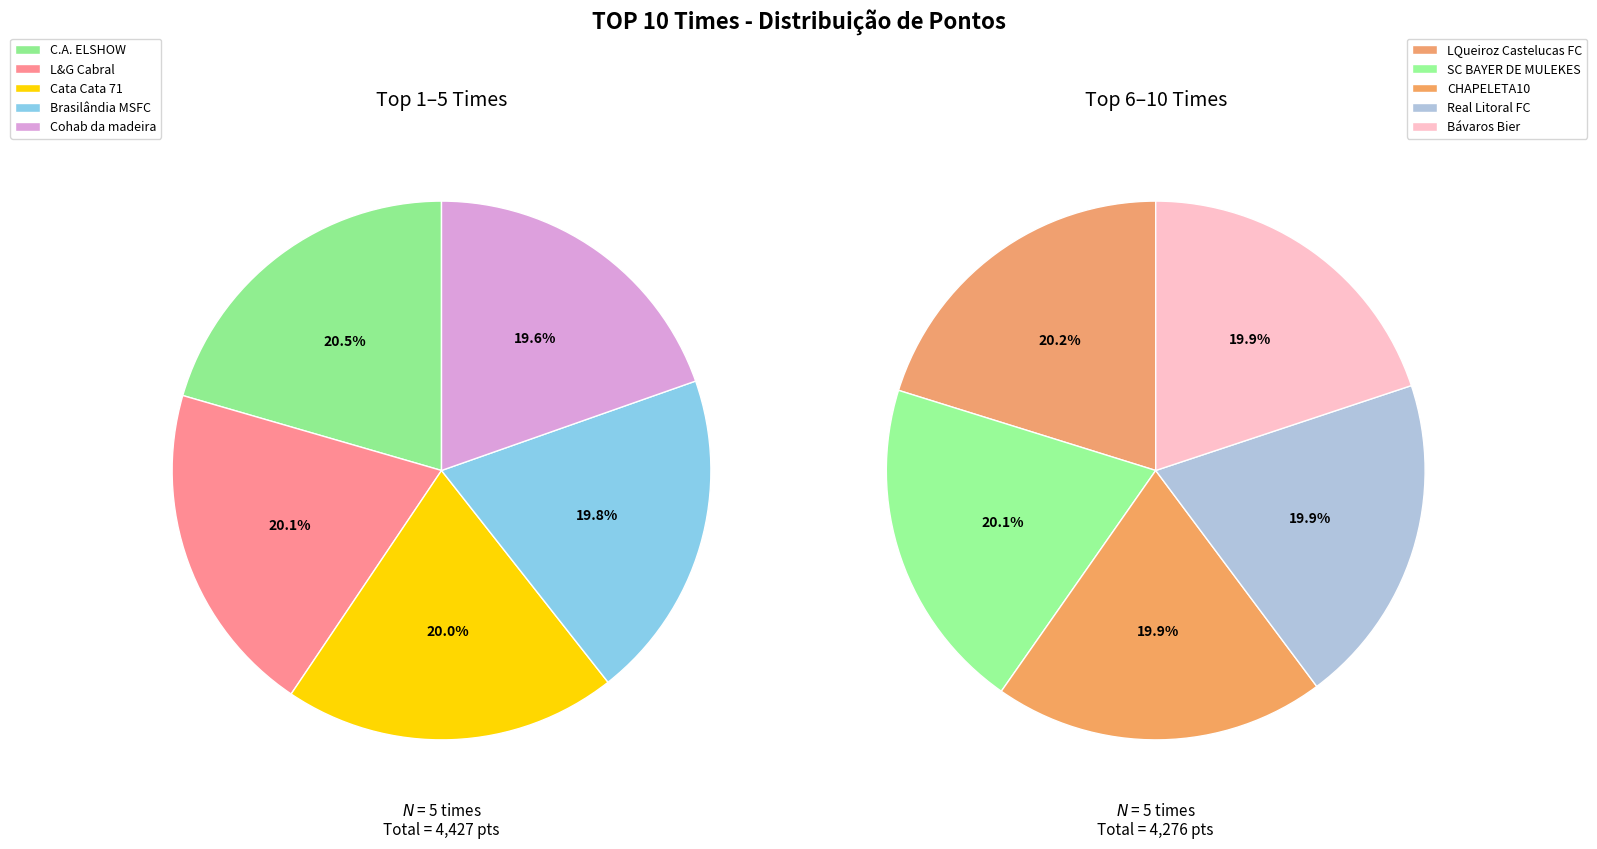

Rank the categories by value from lowest to highest.

Bávaros Bier, Real Litoral FC, CHAPELETA10, SC BAYER DE MULEKES, LQueiroz Castelucas FC, Cohab da madeira, Brasilândia MSFC, Cata Cata 71, L&G Cabral, C.A. ELSHOW